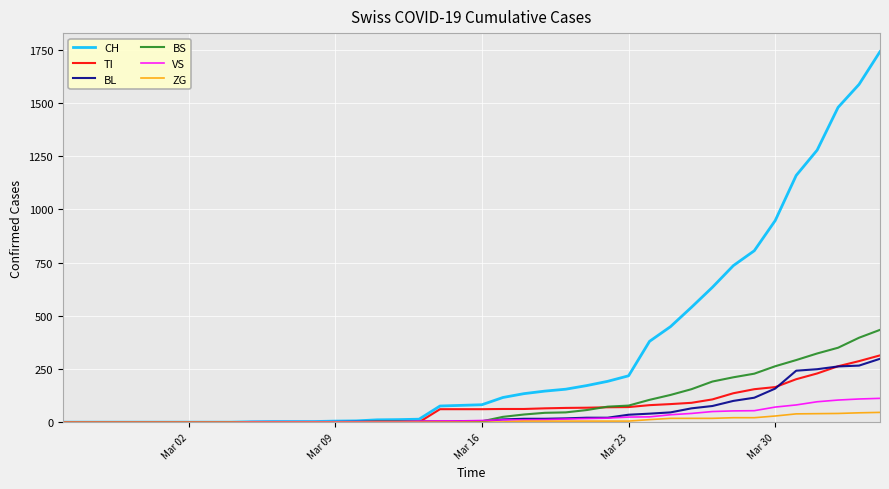

Which series has the largest total across all categories?

CH